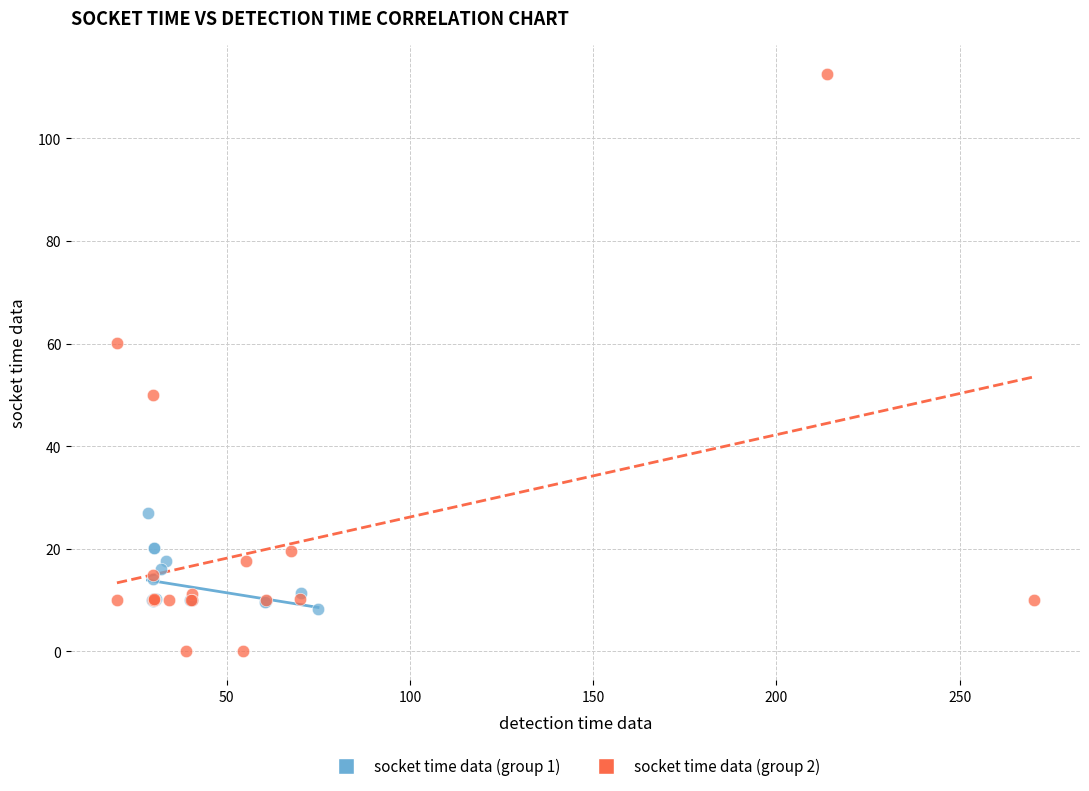

Which series reaches the minimum Y coordinate?

socket time data (group 2)